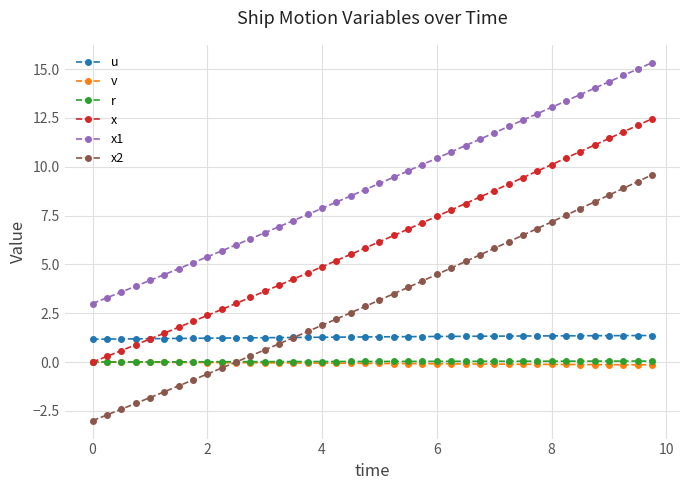

Which series has the largest range (max minus min)?

x2